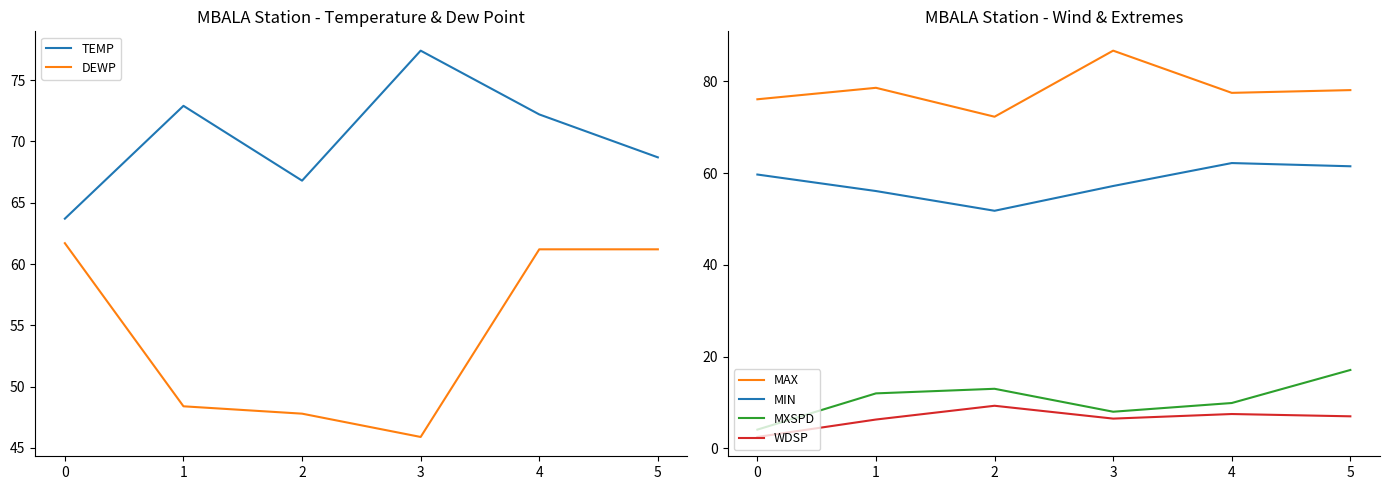

True or false: MAX and DEWP cross at least once.

False